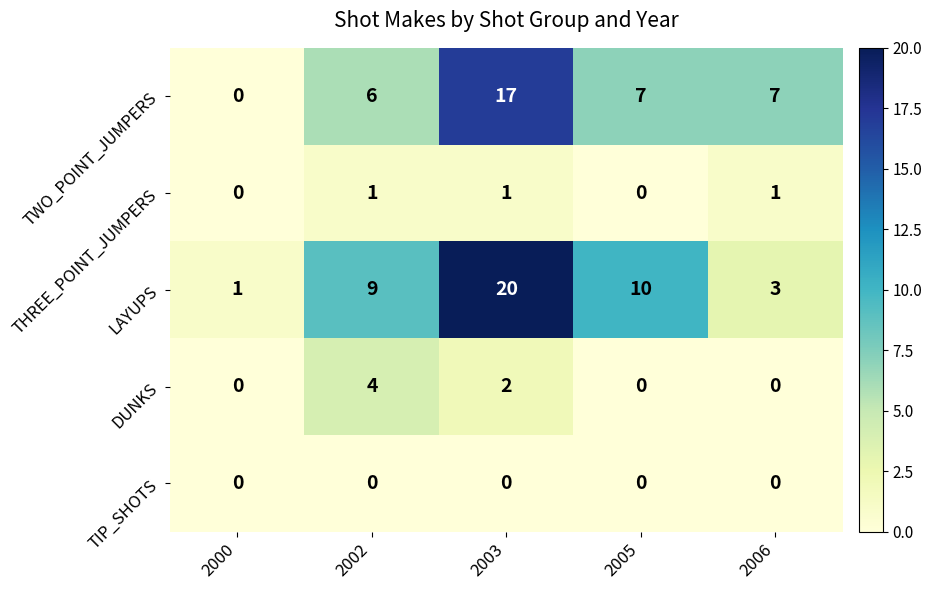

Reading left to right, list all the values displayed in this chart.

TWO_POINT_JUMPERS: 0	6	17	7	7
THREE_POINT_JUMPERS: 0	1	1	0	1
LAYUPS: 1	9	20	10	3
DUNKS: 0	4	2	0	0
TIP_SHOTS: 0	0	0	0	0